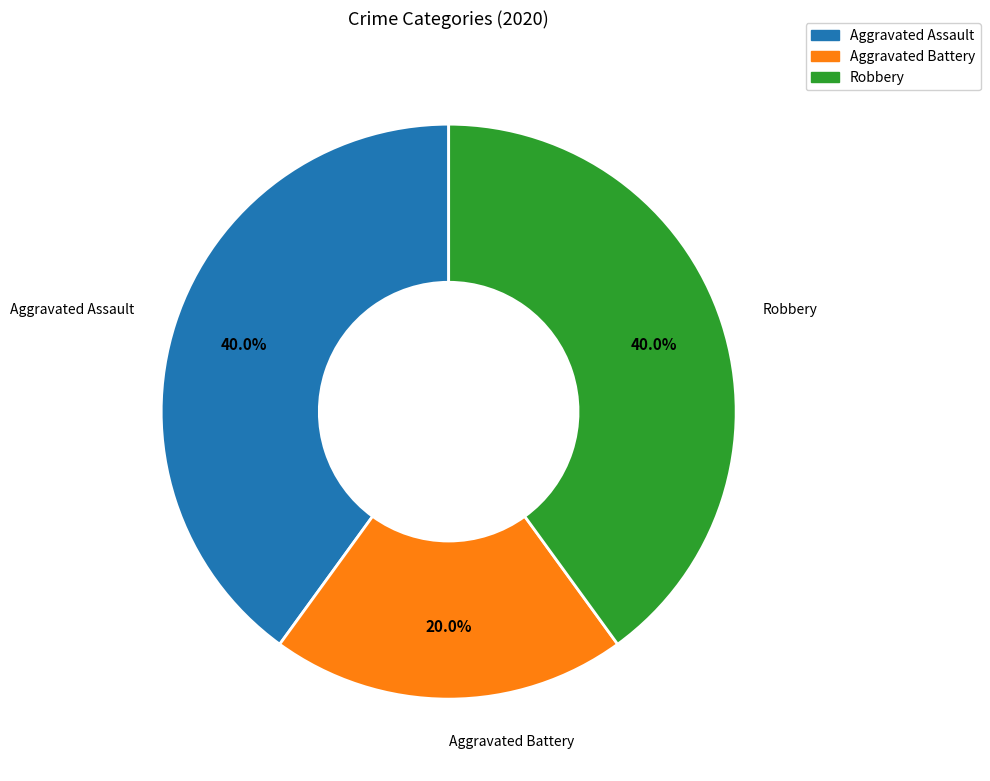

How many slices are in this pie chart?

3